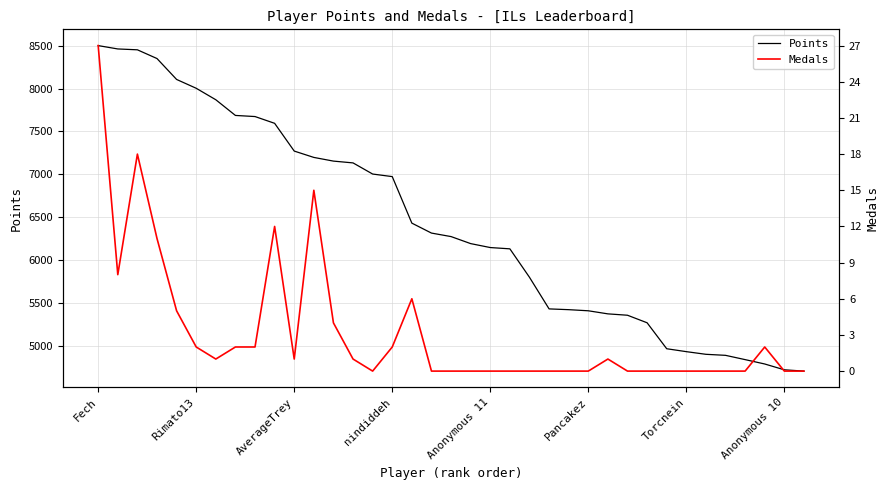

What is the maximum value shown in the chart?

8502